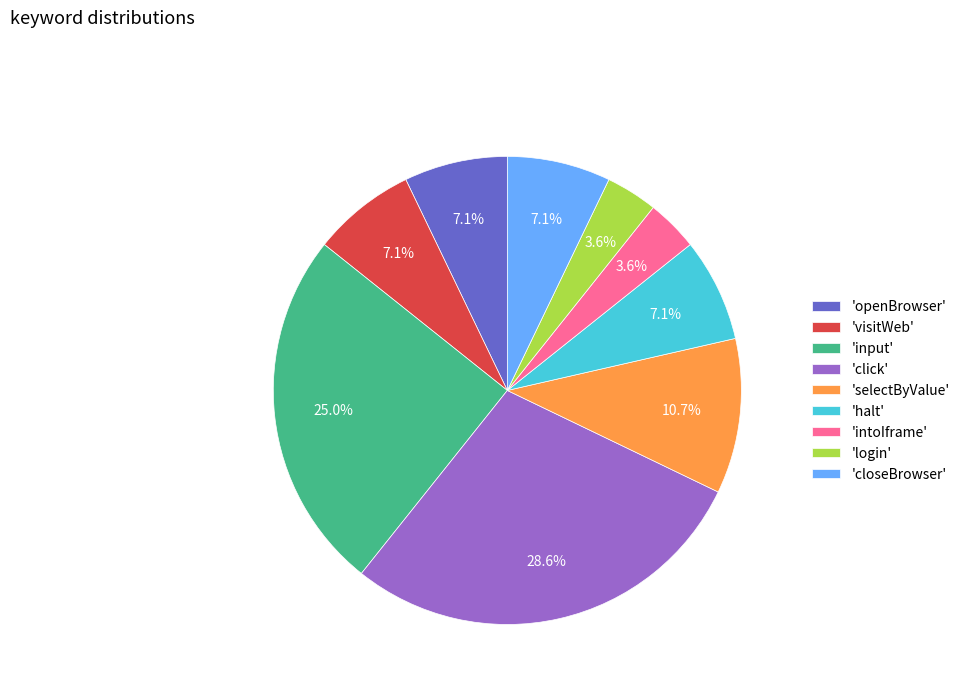

Is the sum of 'login' and 'openBrowser' greater than half?

No